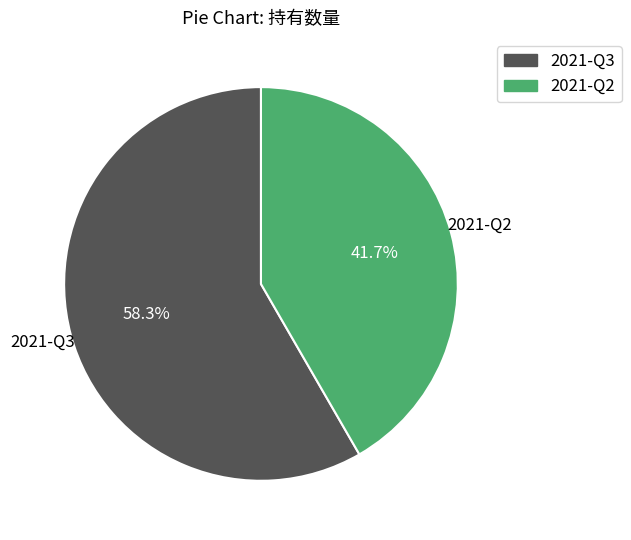

Which slice is the largest?

2021-Q3